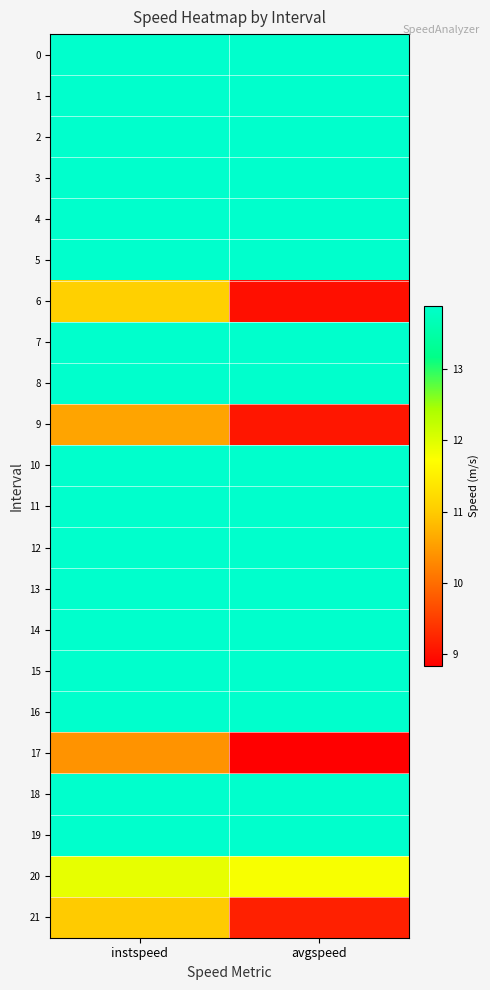

Which has a higher value, avgspeed or instspeed?

avgspeed